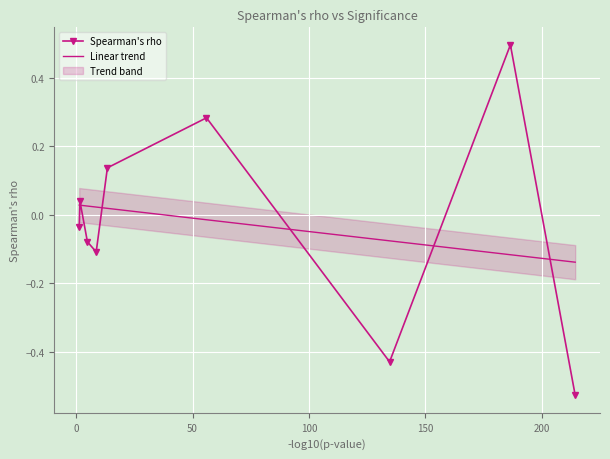

How many interior local peaks does the Spearman's rho series have?

3